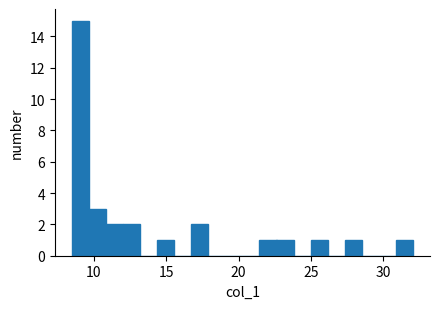

Around what value on the x-axis is the tallest bar? Give the approximate position of its centre, as read against the axis.

9.0